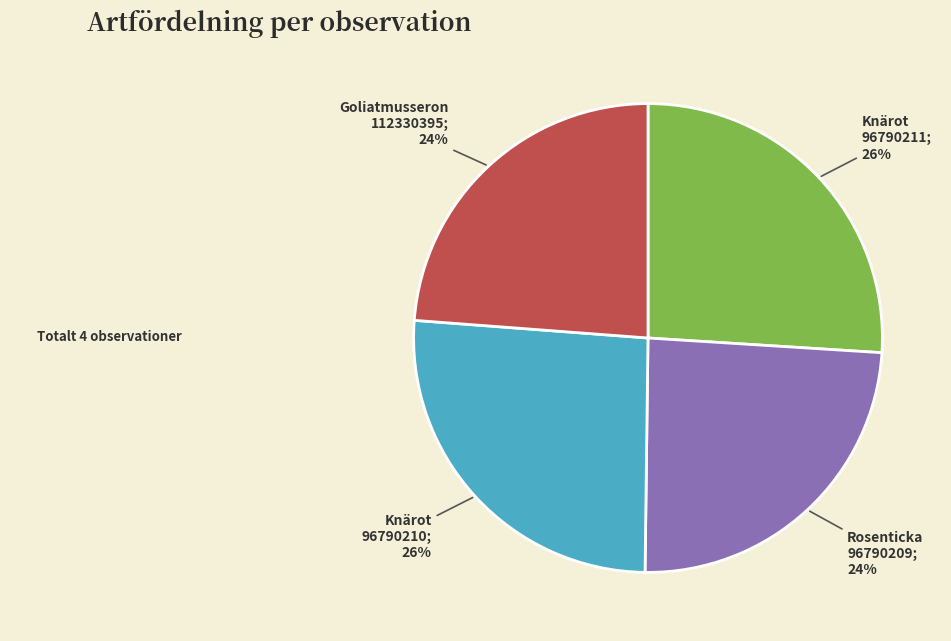

Does any single category account for the majority?

No